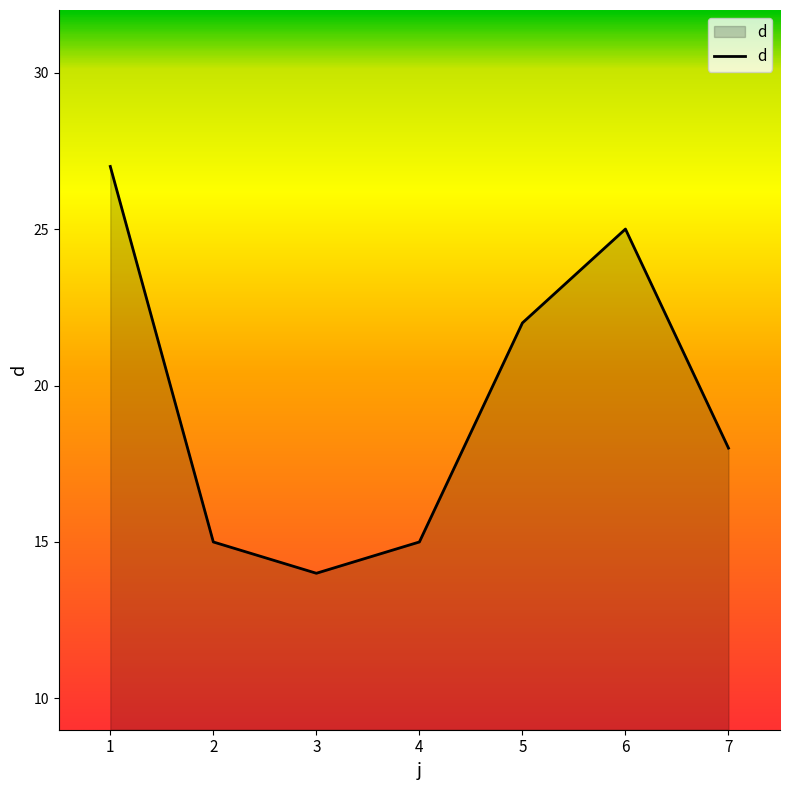

What is the difference between the second highest and minimum values?

11